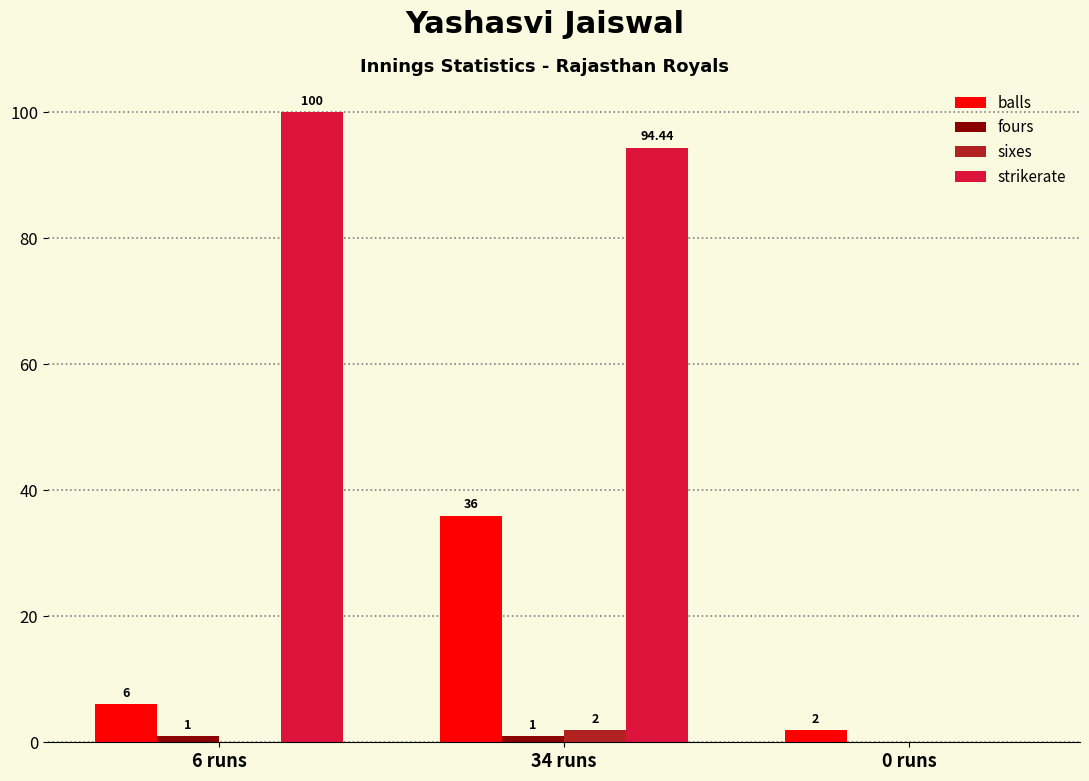

Count the number of categories in the chart.

3